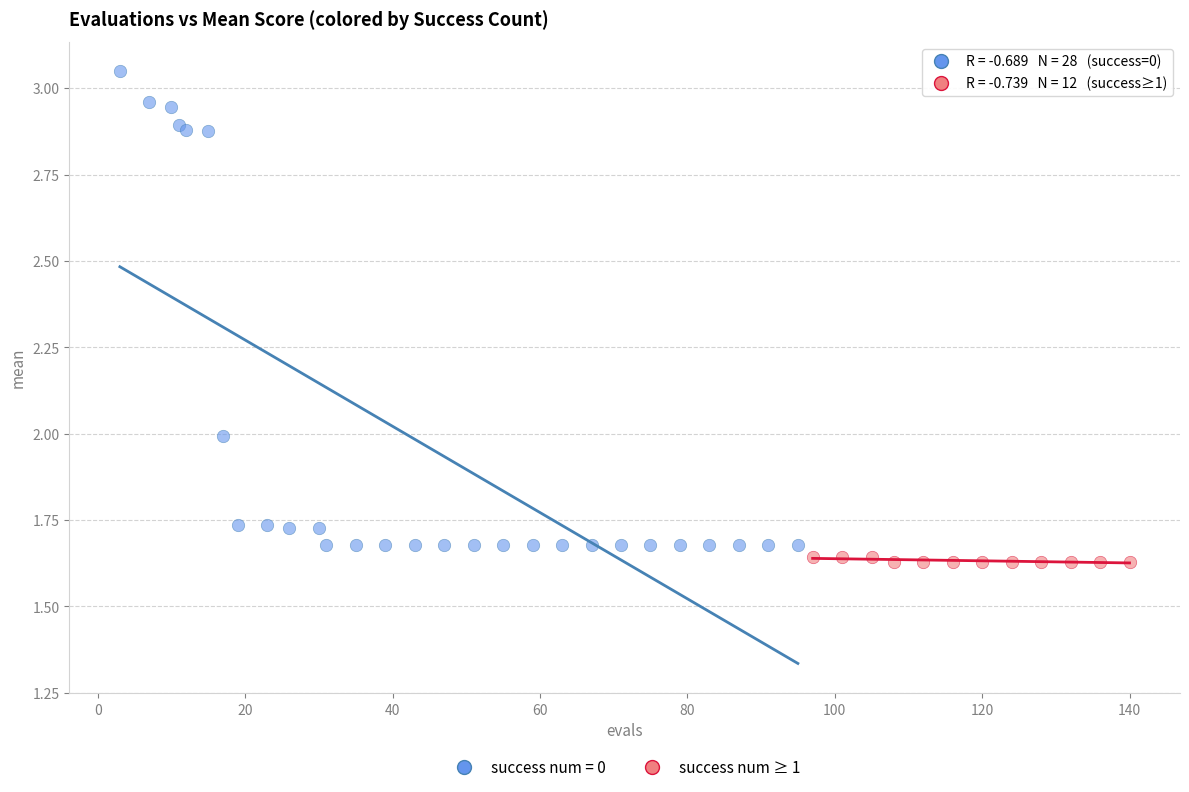

Which series has the widest spread of Y values?

success num = 0